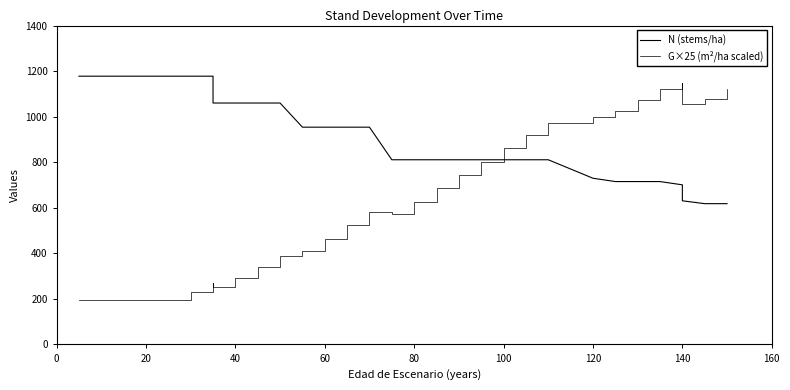

What is the average value of the N (stems/ha) series?

919.0